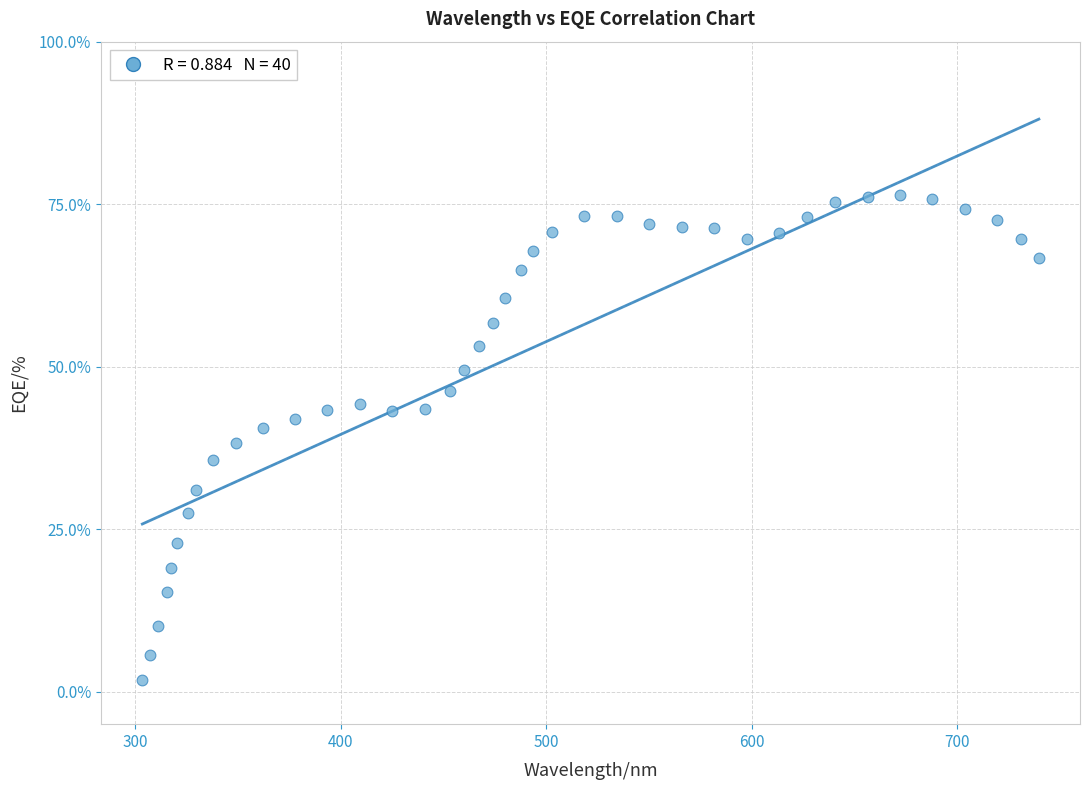

What is the range of Y values (max minus min)?

74.5